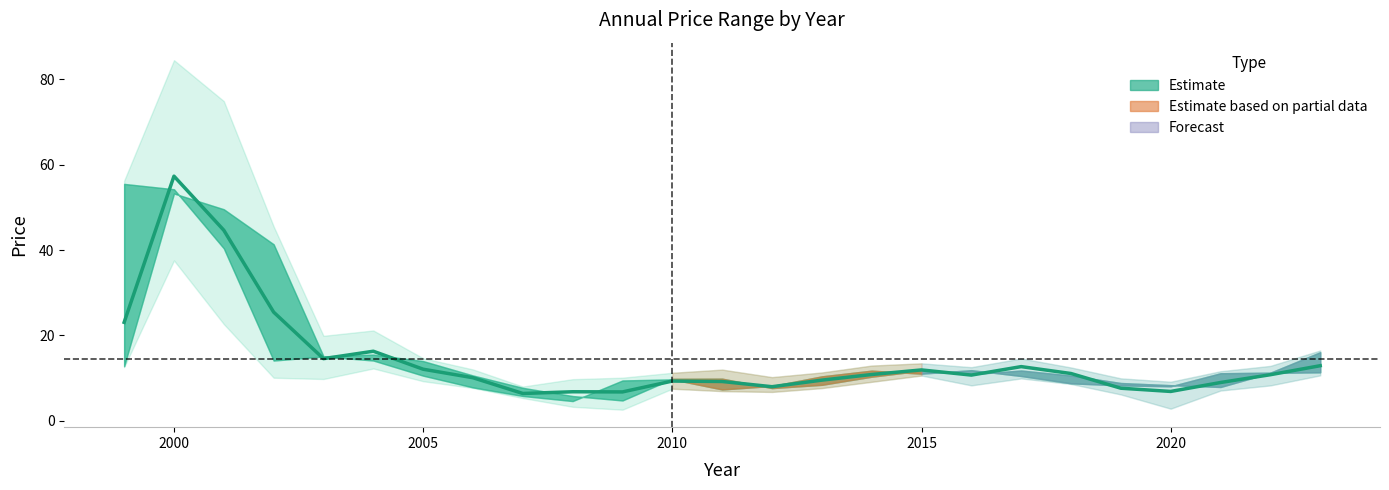

What is the minimum value shown in the chart?

6.4